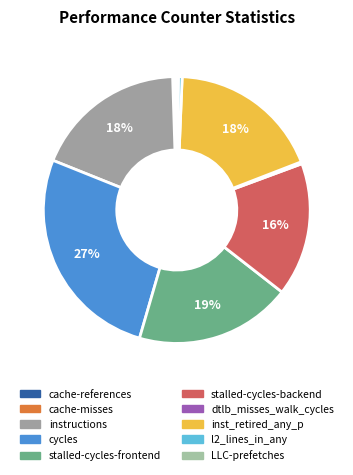

What percentage is NOT represented by inst_retired_any_p?

81.5%